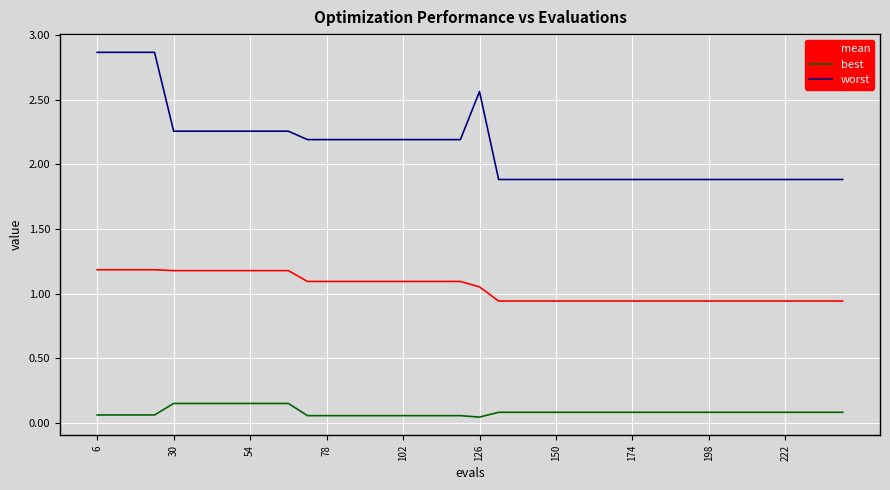

True or false: worst and best intersect in this chart.

False